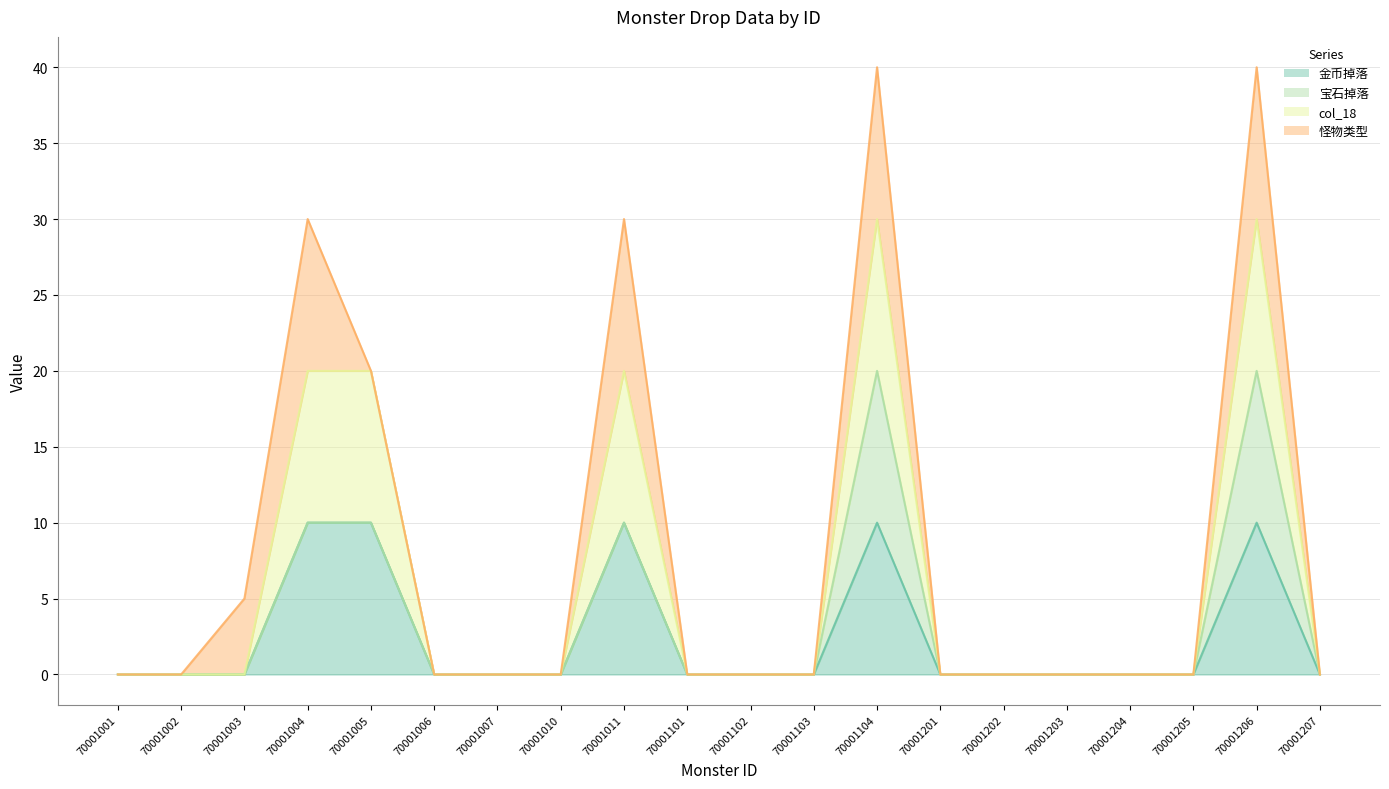

Between 70001104 and 70001203, which series saw the biggest shift?

怪物类型 (line)